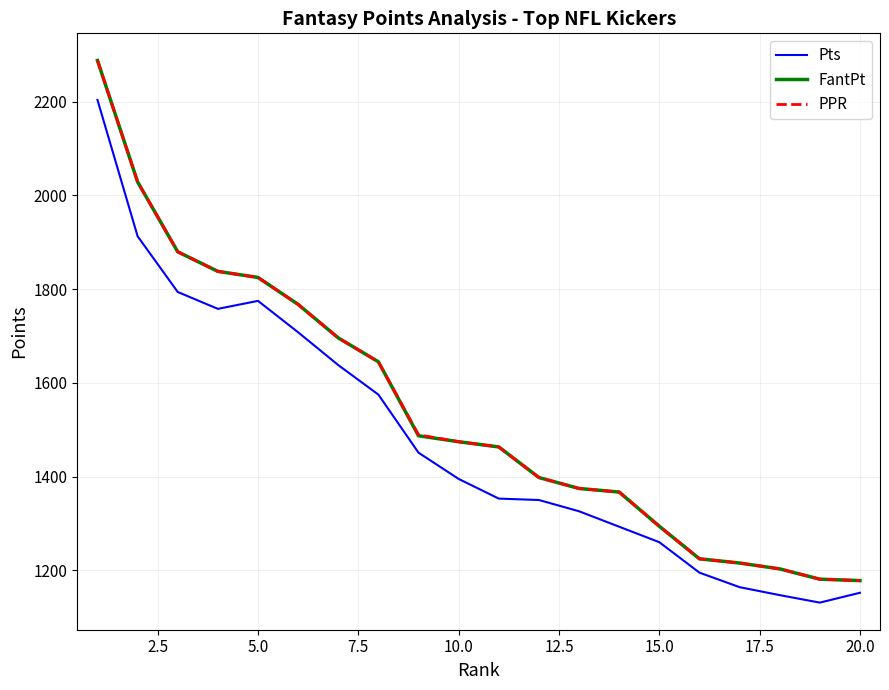

True or false: PPR and Pts cross at least once.

False